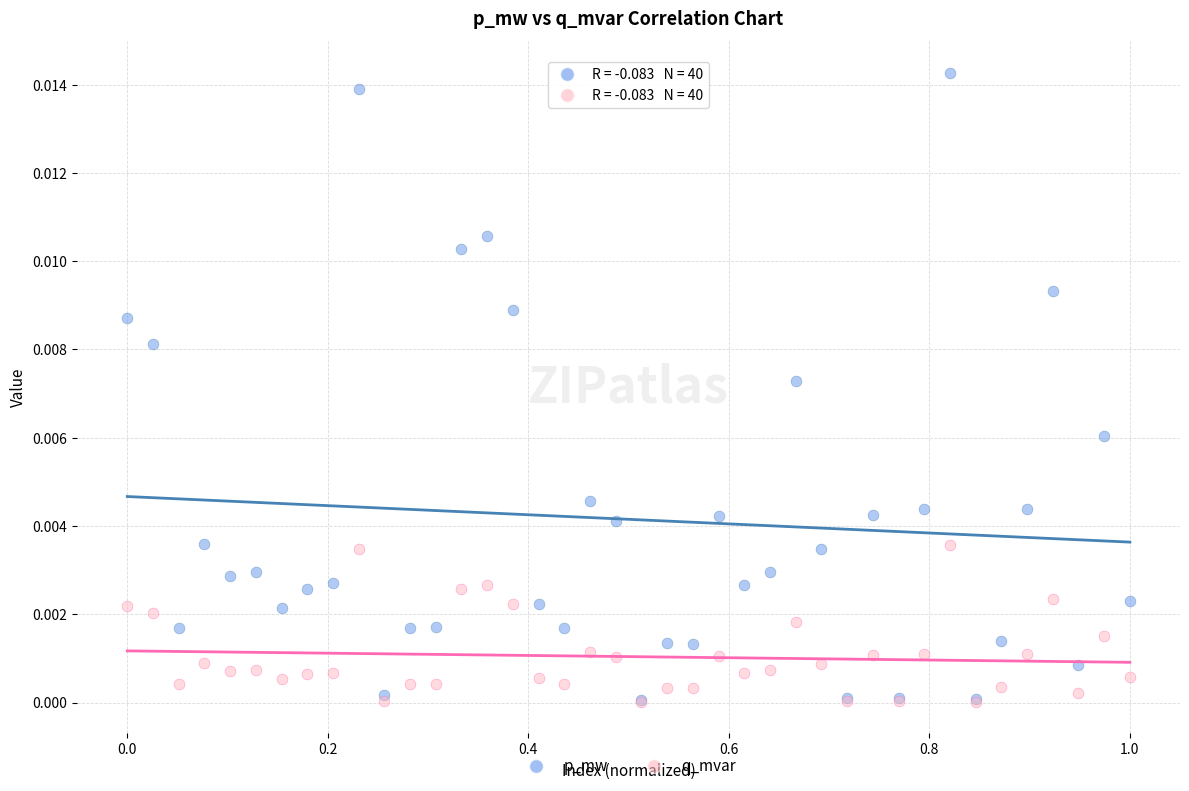

What are all the series names shown in the legend?

p_mw, q_mvar